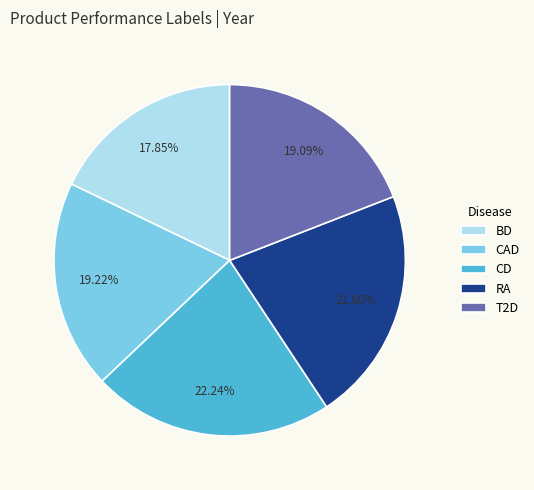

To the nearest percent, what is the difference between the largest and smallest slice percentages?

4%